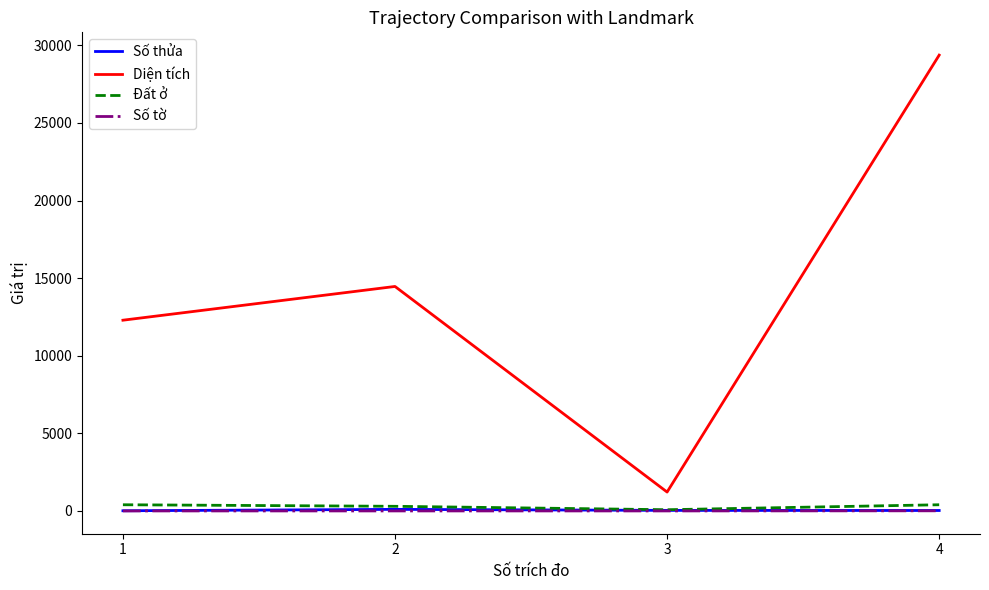

True or false: Diện tích and Đất ở intersect in this chart.

False